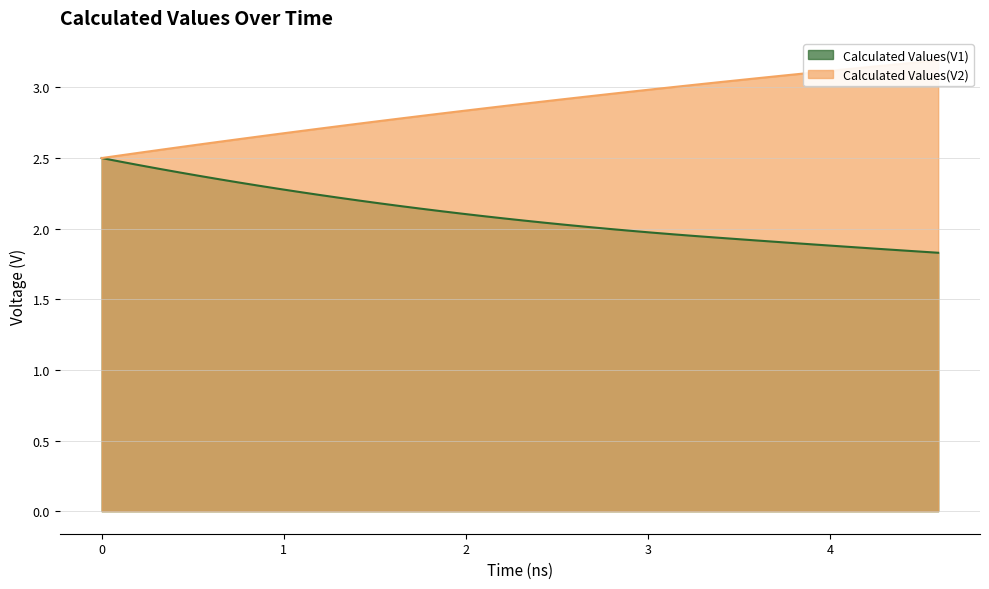

What is the label of the 34th point from the right?

0.537436